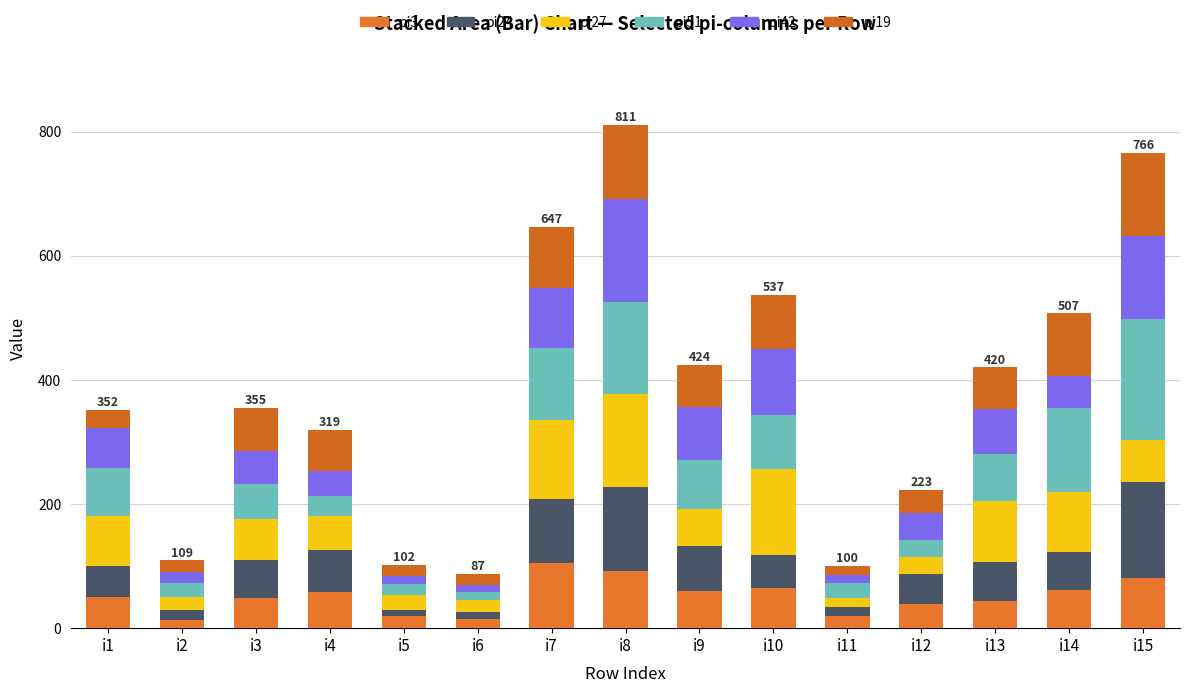

Which series has the widest spread of values?

pi51